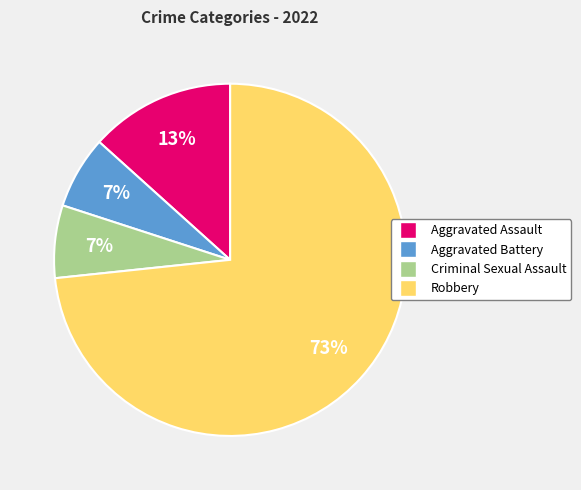

To the nearest percent, what is the combined percentage of Robbery and Criminal Sexual Assault?

80%